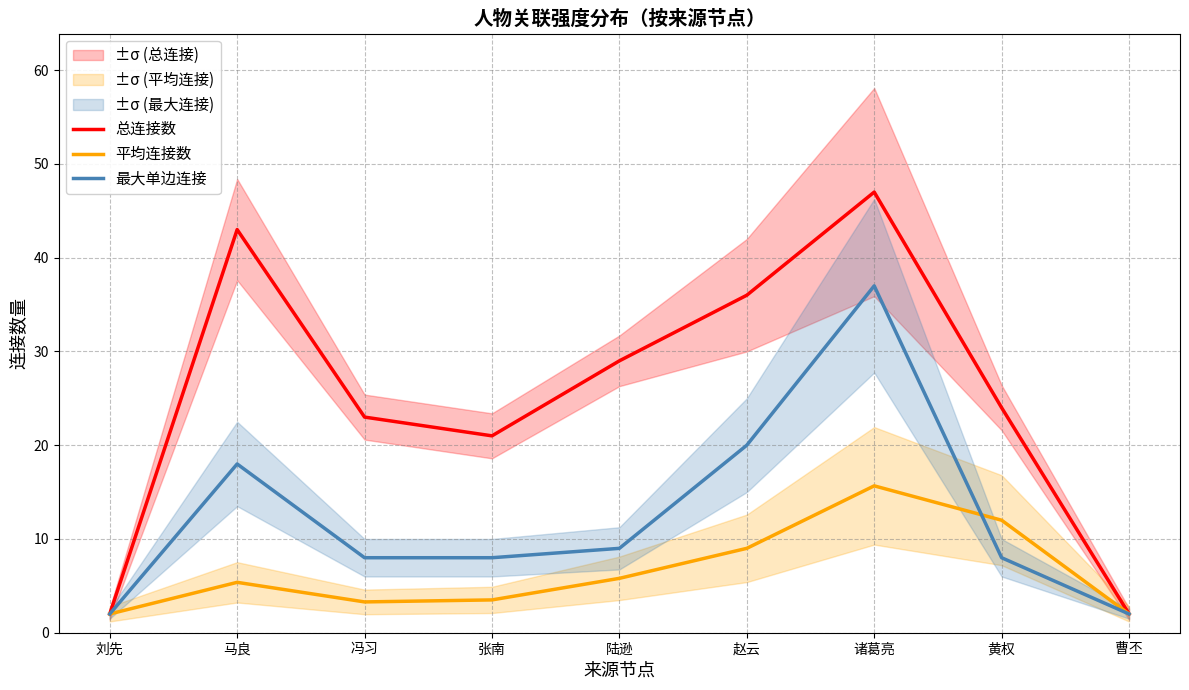

What is the label of the 3rd point from the left?

冯习